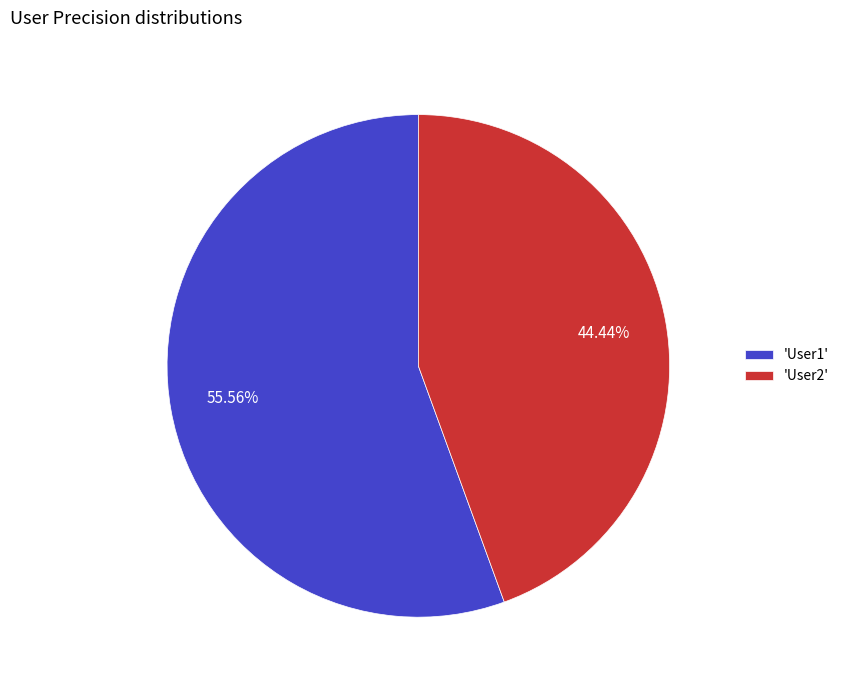

Is there a majority slice in this chart?

Yes